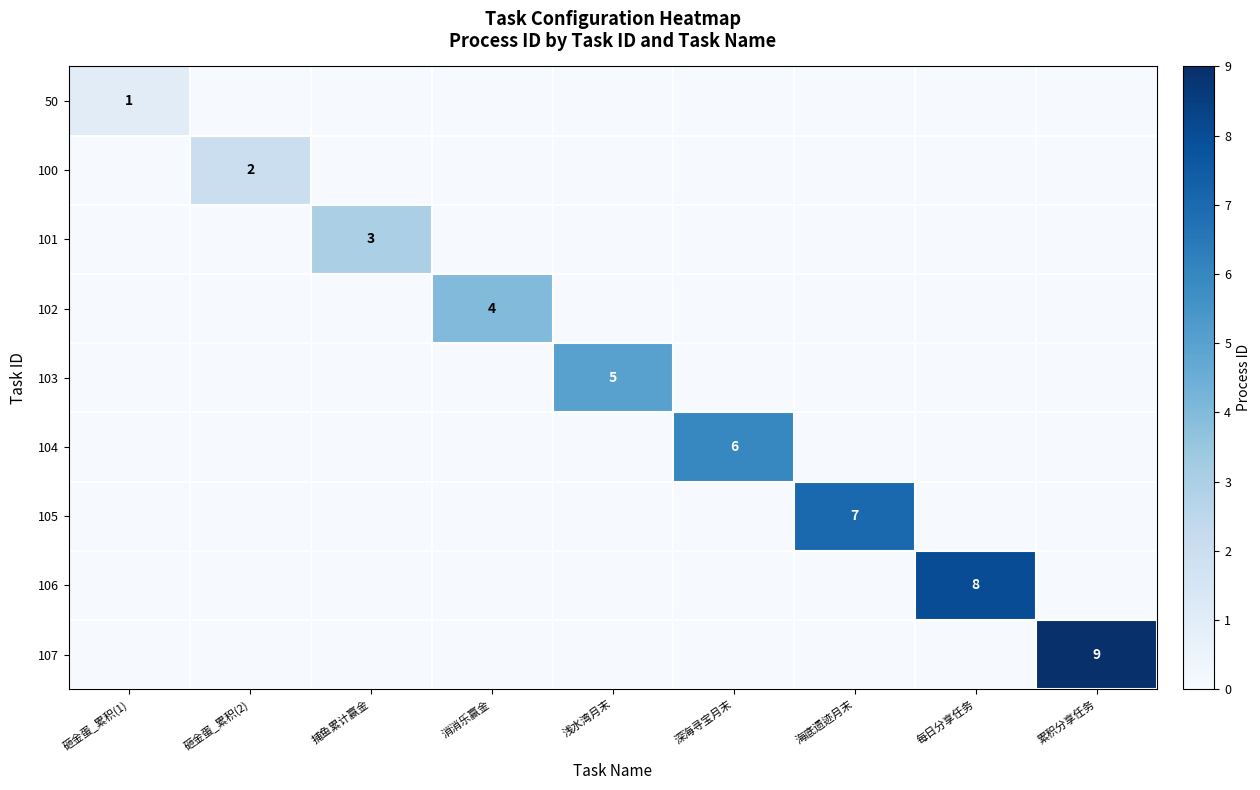

Is the value of 103 at 深海寻宝月末 greater than the value of 106 at 累积分享任务?

No